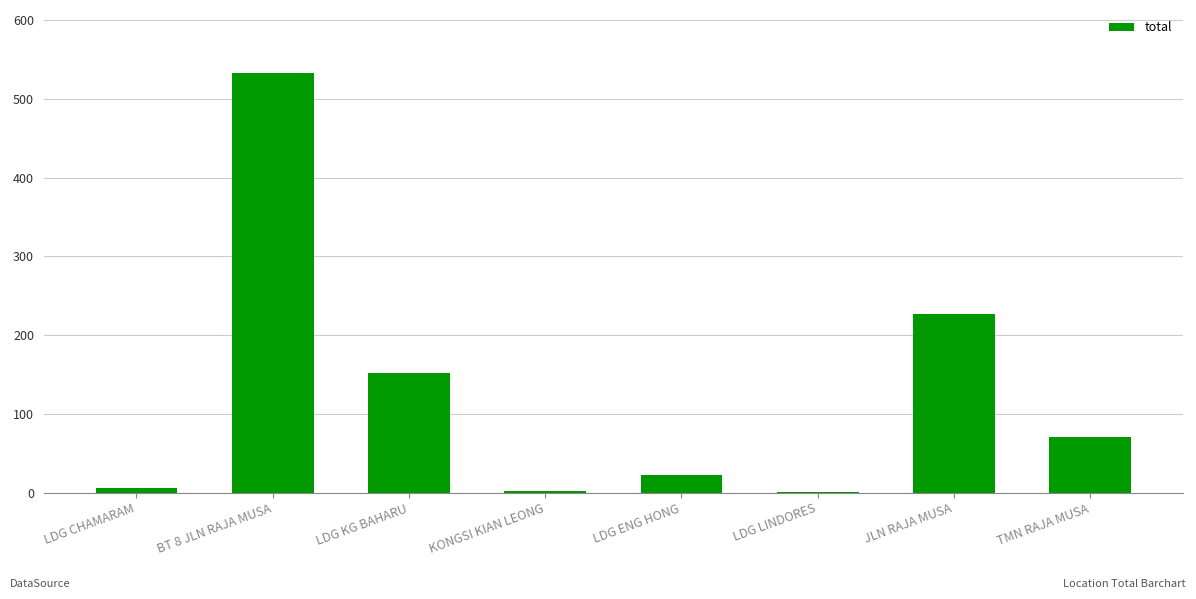

Is it true that the value at JLN RAJA MUSA is 371?

False